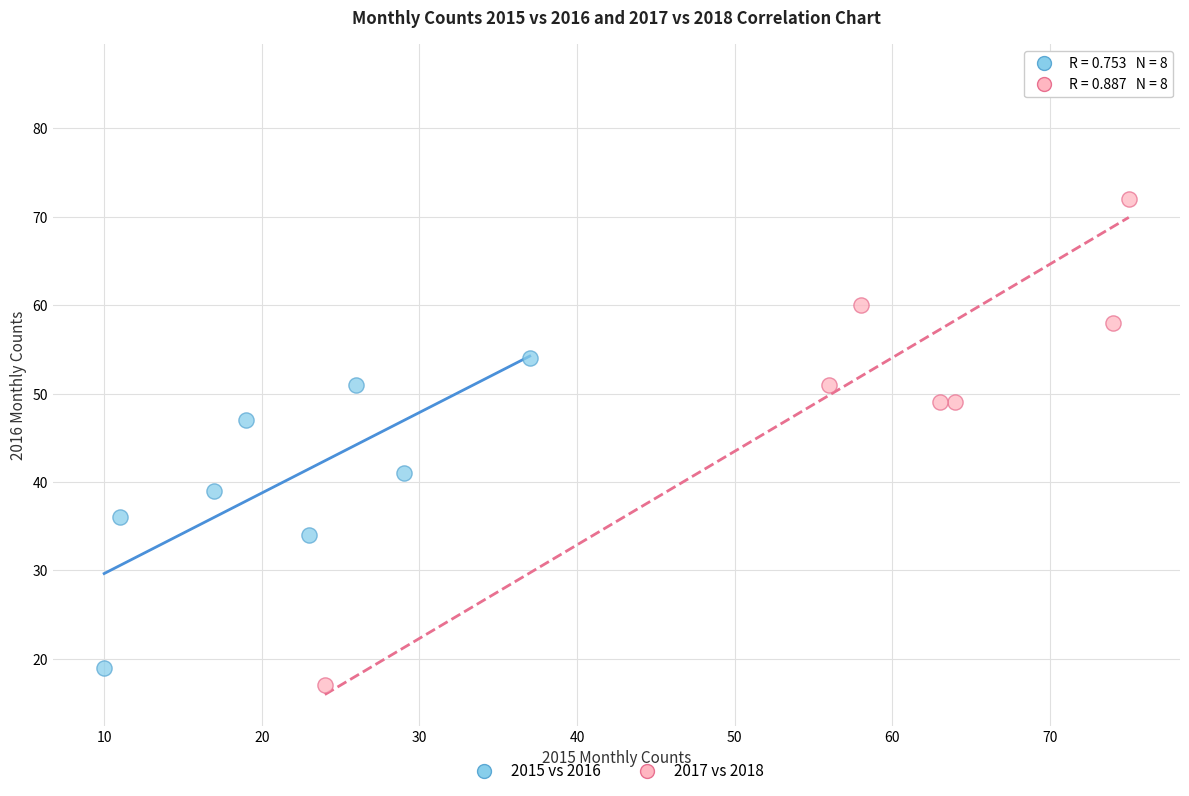

Which series reaches the minimum Y coordinate?

2017 vs 2018